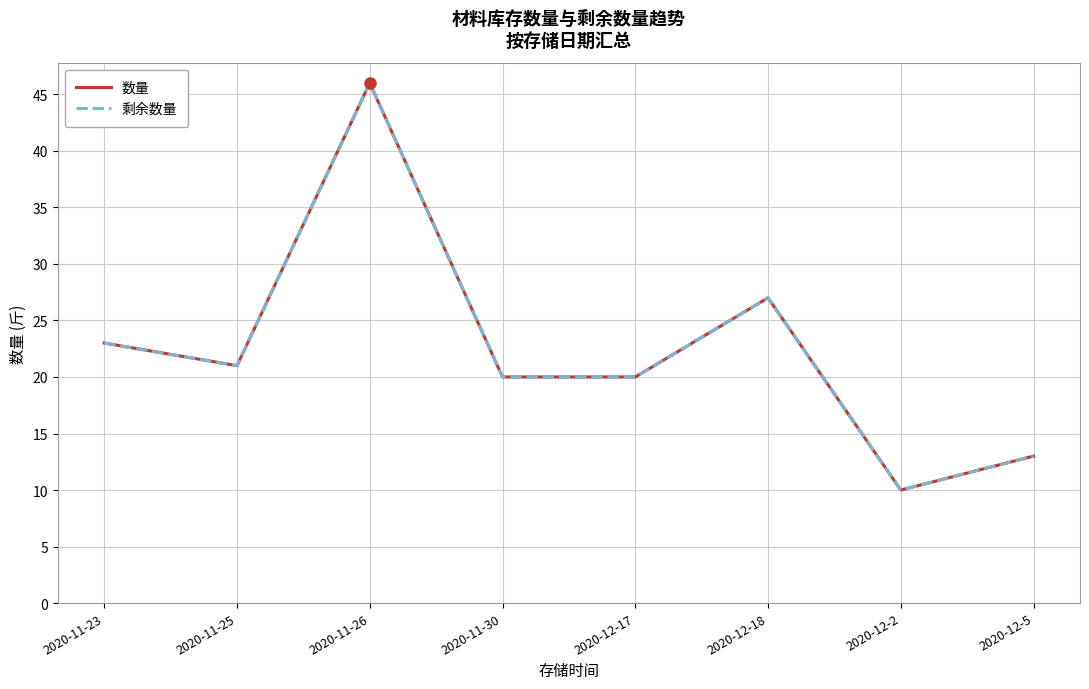

At which category does 数量 reach its first local valley?

2020-11-25